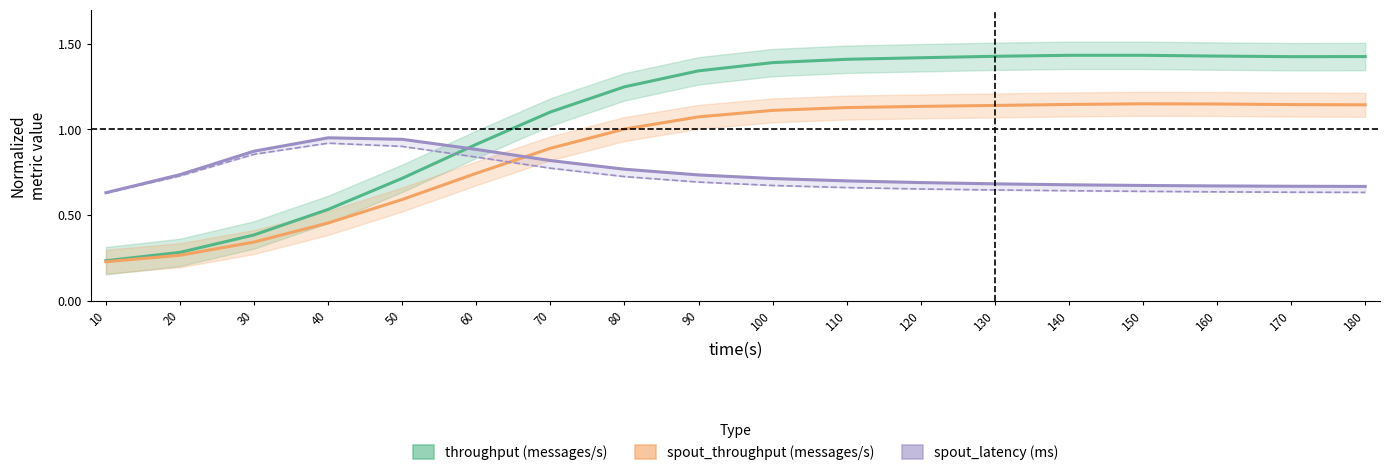

What is the maximum value shown in the chart?

1.4